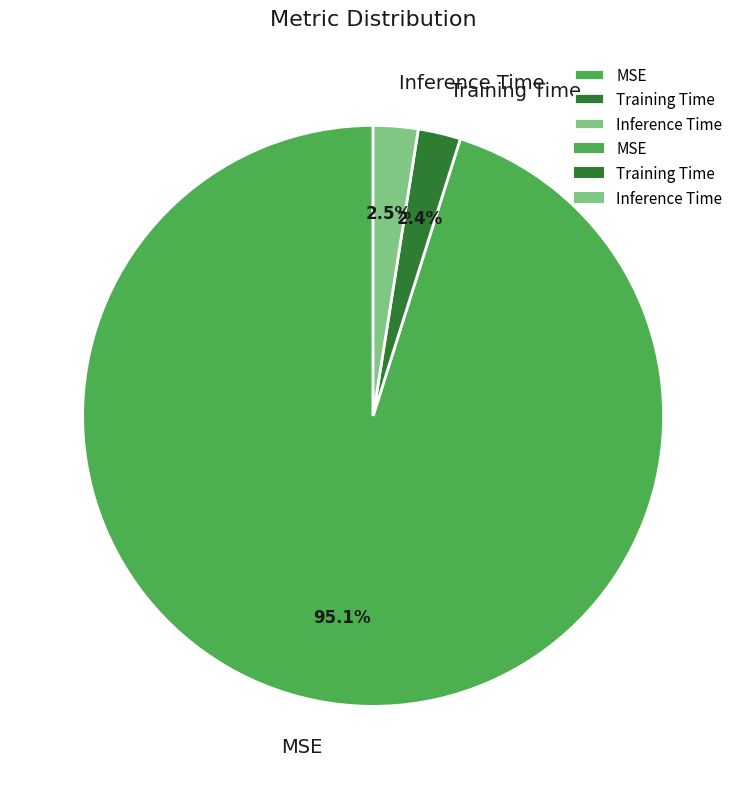

Count the number of slices in the pie.

3